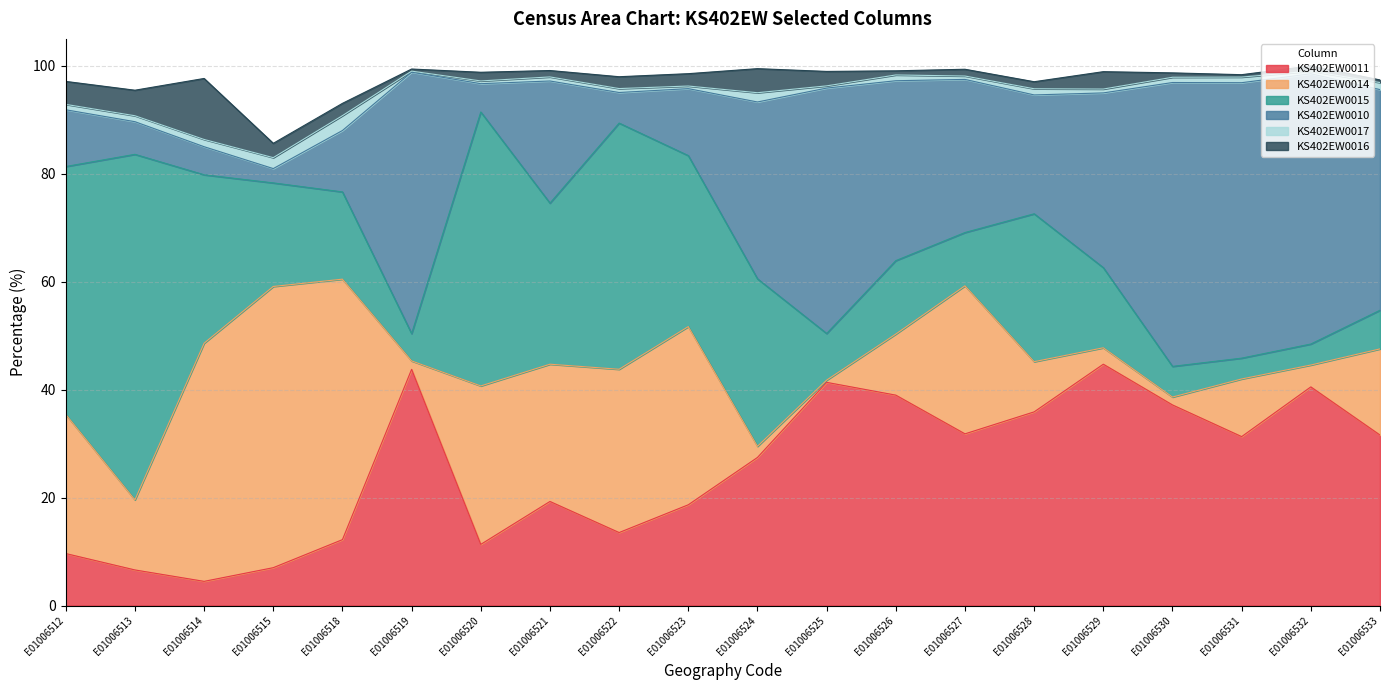

True or false: KS402EW0016 and KS402EW0015 intersect in this chart.

False